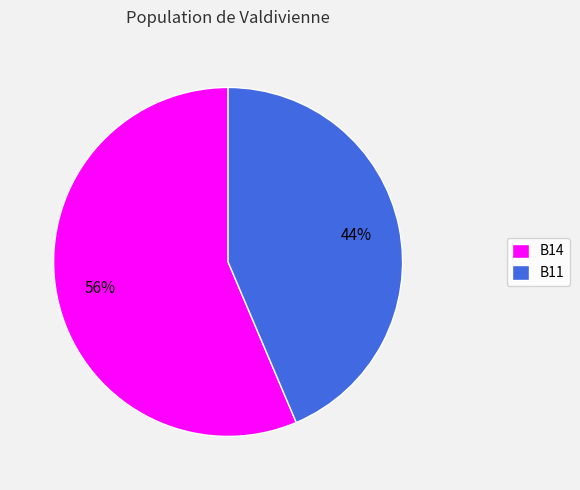

True or false: B11 accounts for 30% of the total.

False